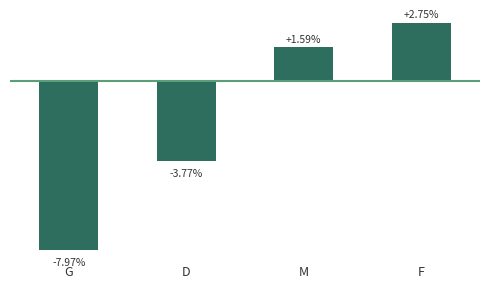

Between G and D, which is larger?

D